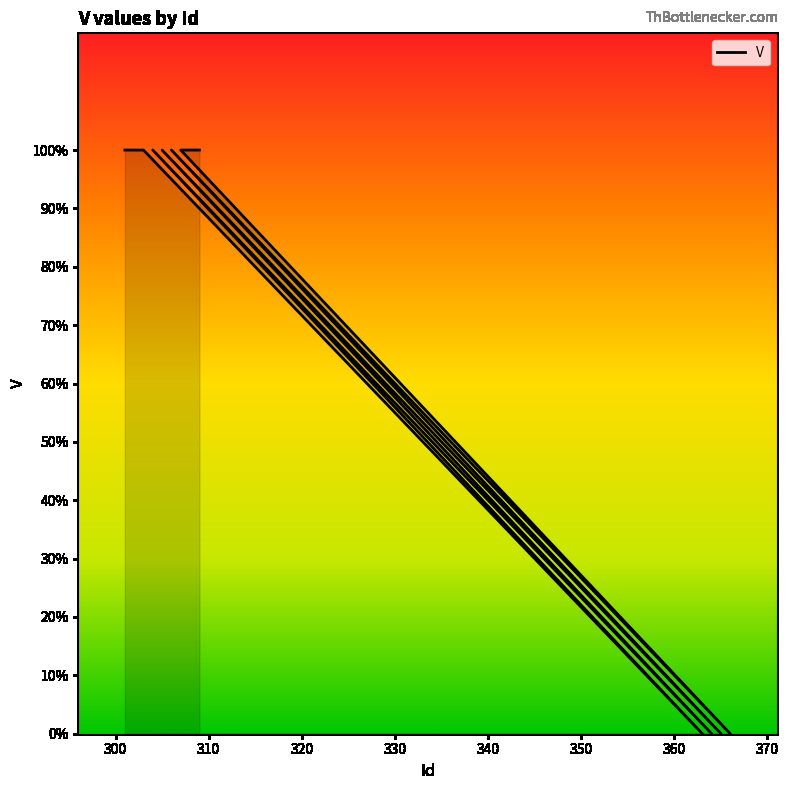

What is the sum of the values at 301 and 363?

1